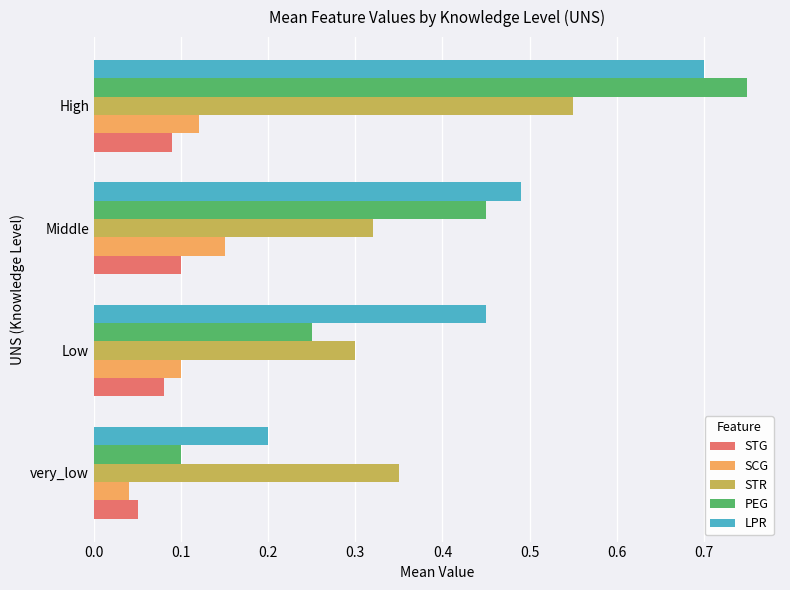

Which series has the largest range (max minus min)?

PEG